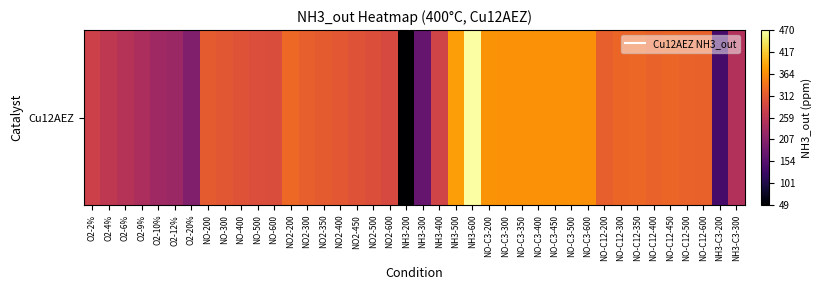

What is the difference between the values at NO-C12-400 and NH3-200?

274.3